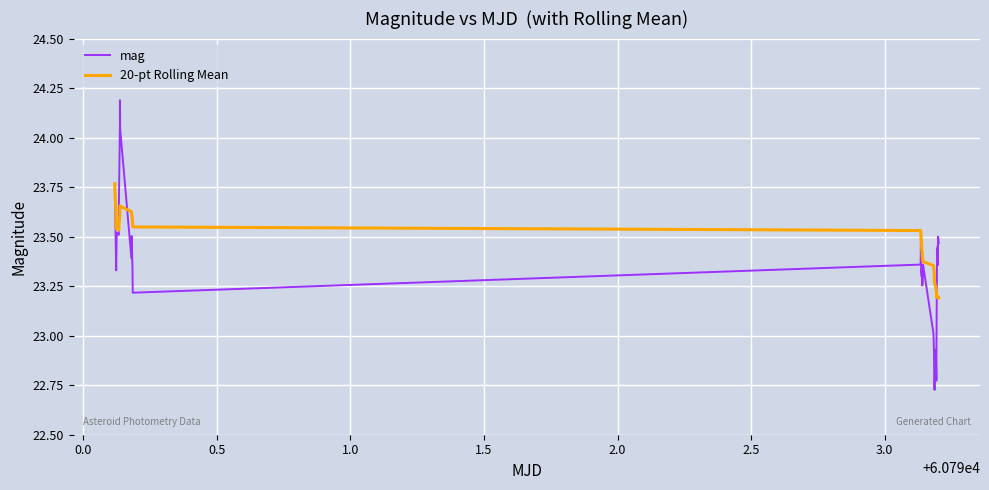

Rank the series by their average value, from lowest to highest.

mag, 20-pt Rolling Mean